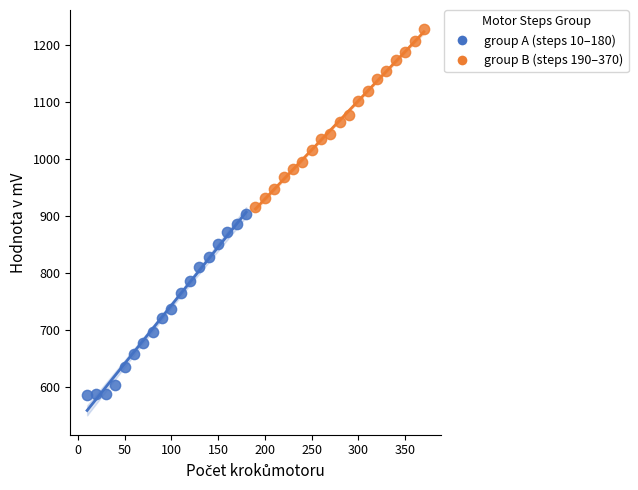

What are all the series names shown in the legend?

group A (steps 10–180), group B (steps 190–370)